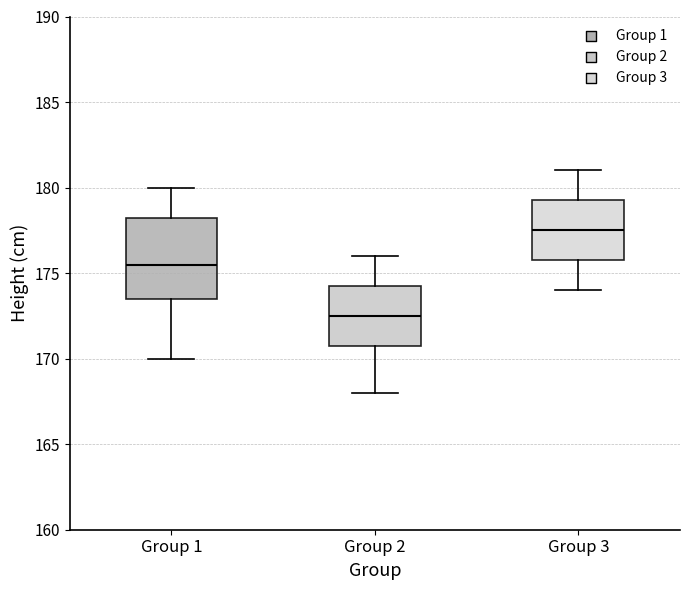

Reading left to right, read every box against the y-axis: the position of its median line, the range the box covers, and the ends of its whiskers. The values are not printed on the chart, so give them approximately, as read against the axis.

Group 1: median 175.5, box 173.5 to 178.5, whiskers 170.0 to 180.0
Group 2: median 172.5, box 171.0 to 174.5, whiskers 168.0 to 176.0
Group 3: median 177.5, box 176.0 to 179.5, whiskers 174.0 to 181.0